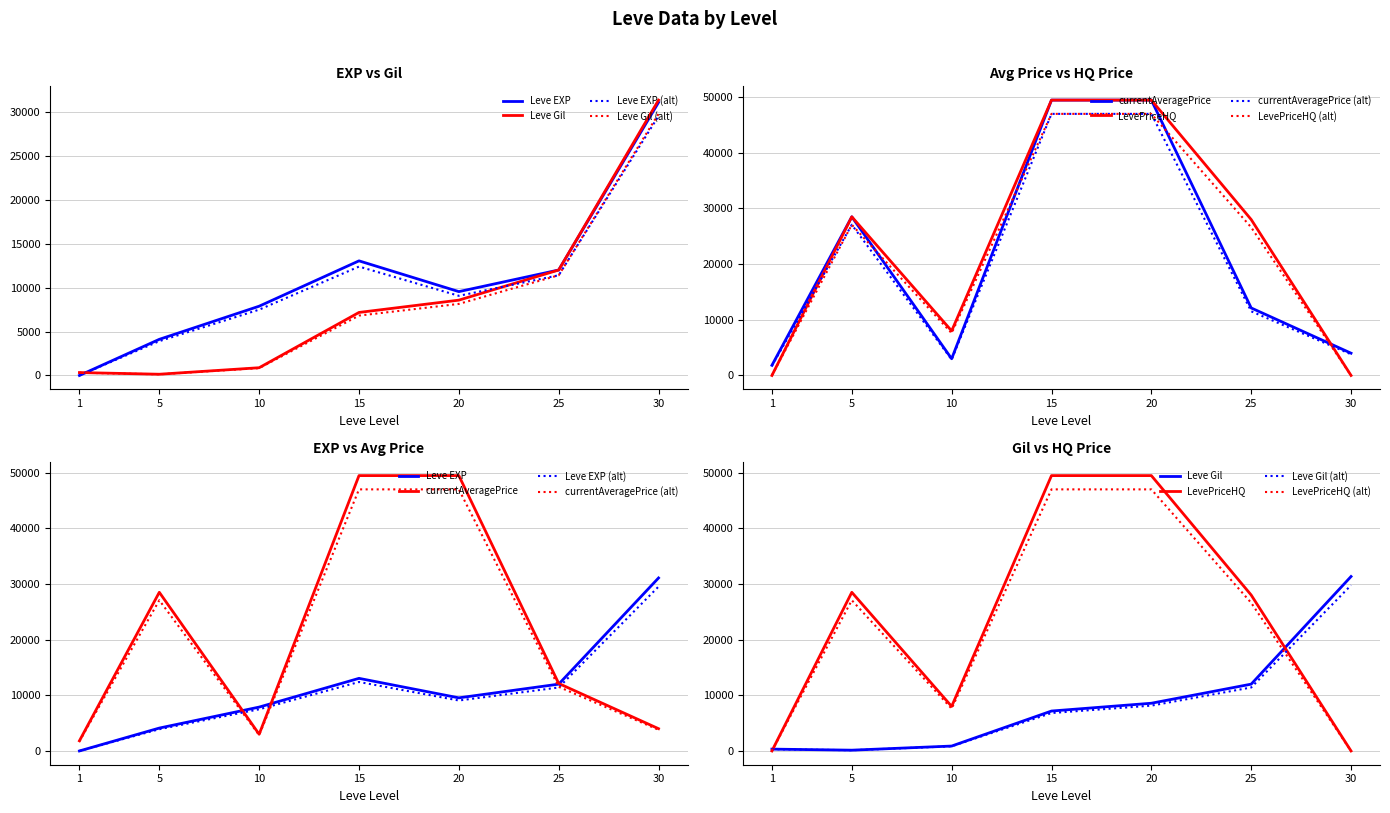

Where is Leve Gil nearest to the value 15735?

25